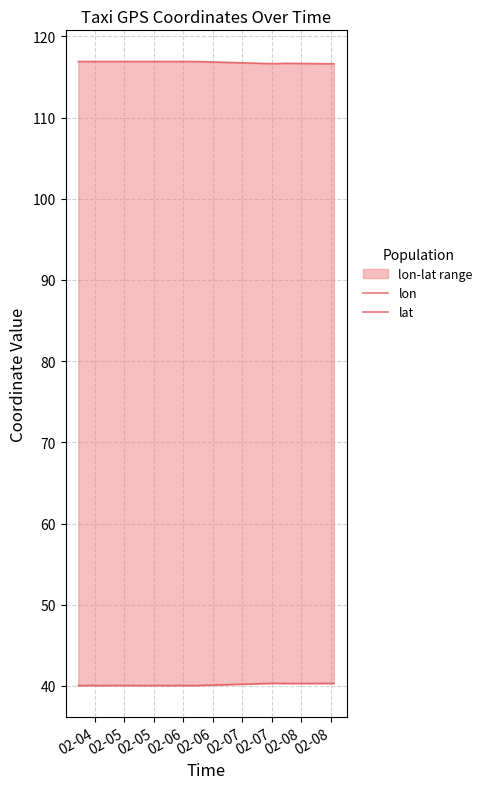

Rank the series by their average value, from lowest to highest.

lat, lon